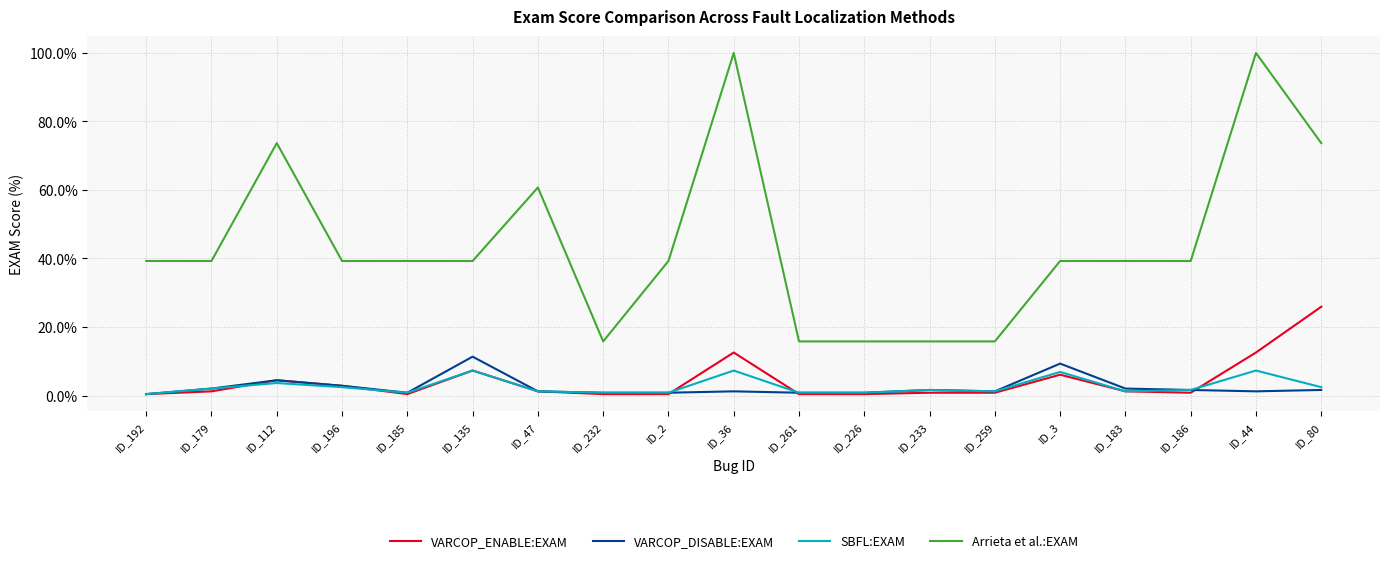

In VARCOP_DISABLE:EXAM, how many points are higher than both neighbors (excluding endpoints)?

5